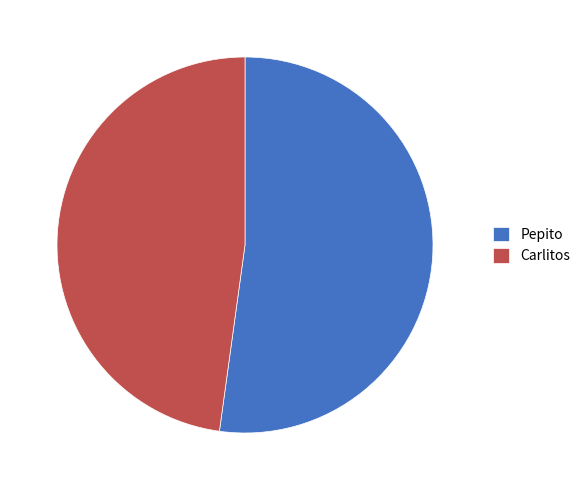

The Pepito slice represents 52% of the pie. True or false?

True